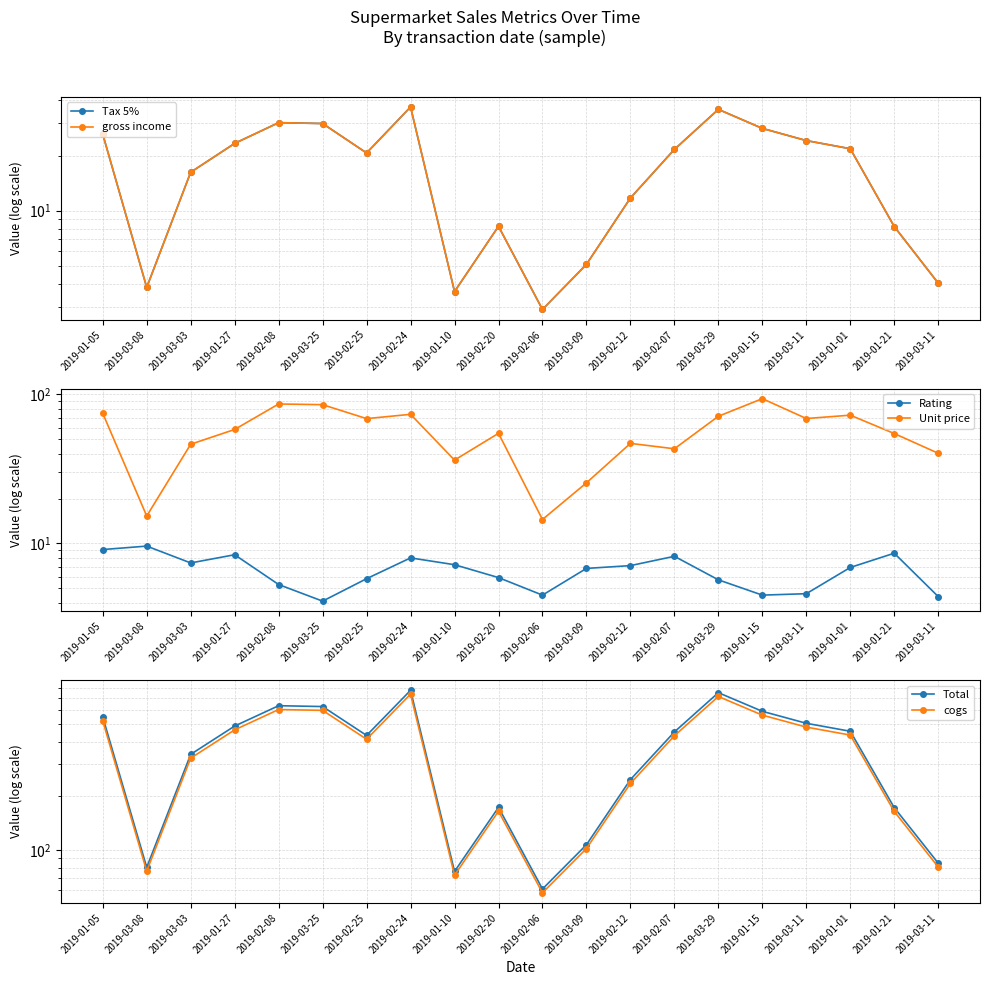

At which category is the sum across all series the highest?

2019-02-24